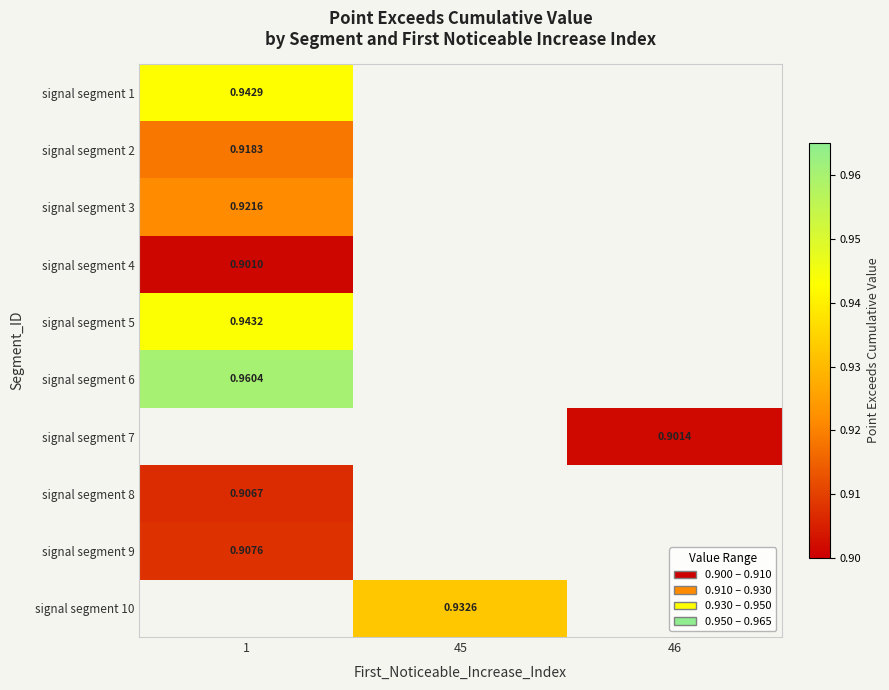

Between 46 and 1, which is larger?

1